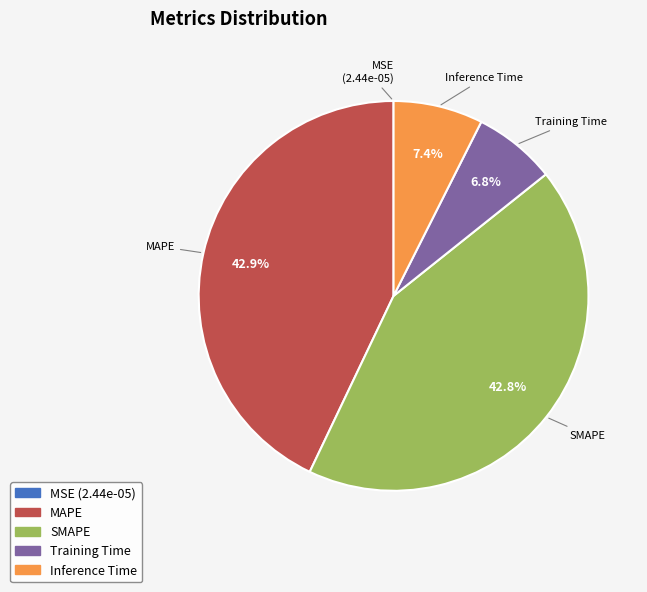

Does SMAPE account for over 50% of the chart?

No